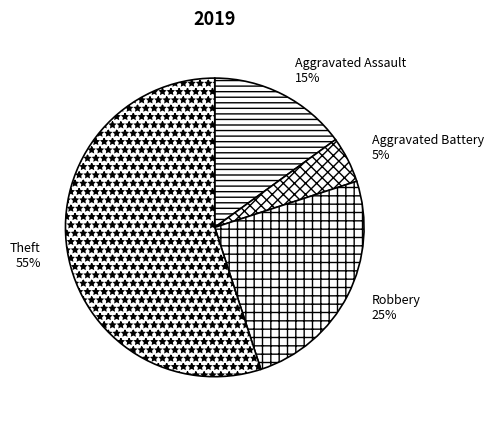

Does Theft represent more than half of the total?

Yes